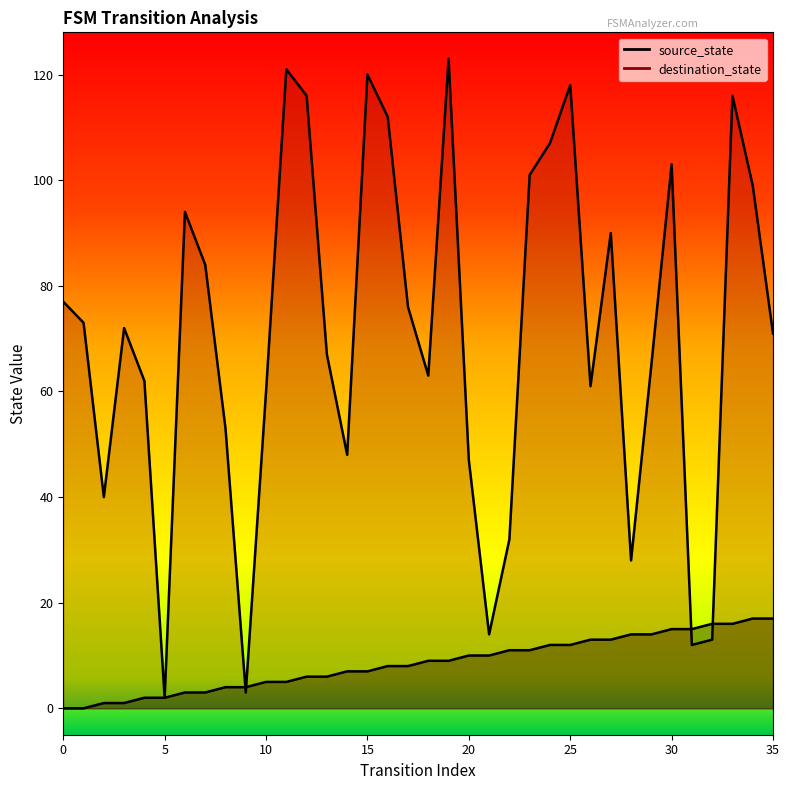

What is the value of the destination_state point at the 9th from the left?

53